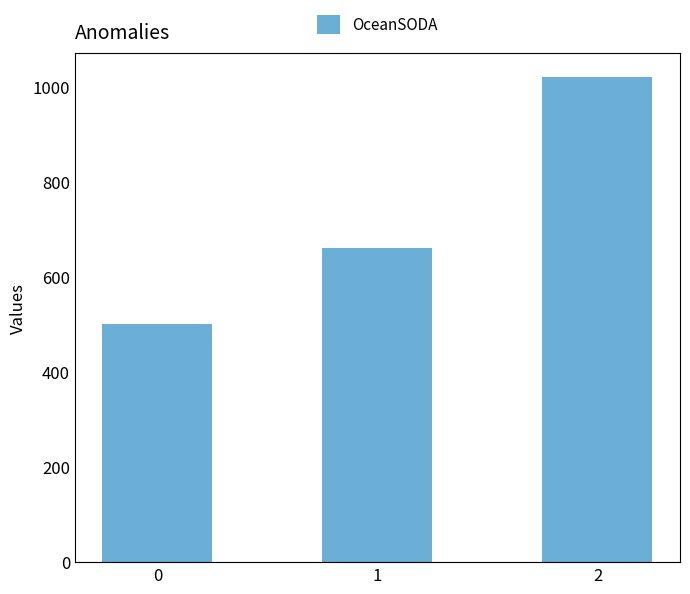

What is the approximate value at 2, to the nearest 100?

1000